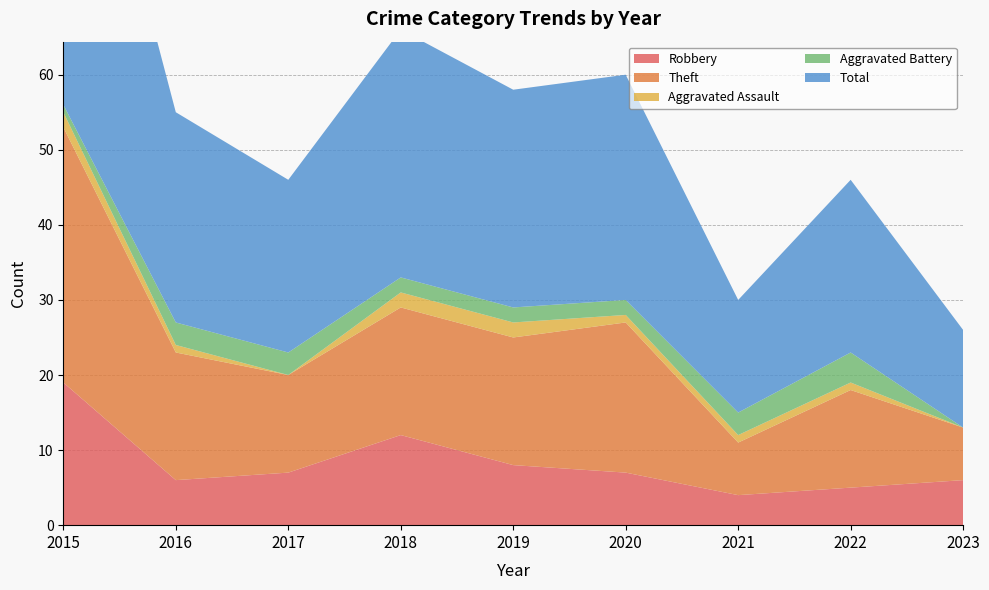

Reading right to left, extract all data points from this chart.

Robbery: 2023=6	2022=5	2021=4	2020=7	2019=8	2018=12	2017=7	2016=6	2015=19
Theft: 2023=7	2022=13	2021=7	2020=20	2019=17	2018=17	2017=13	2016=17	2015=34
Aggravated Assault: 2023=0	2022=1	2021=1	2020=1	2019=2	2018=2	2017=0	2016=1	2015=2
Aggravated Battery: 2023=0	2022=4	2021=3	2020=2	2019=2	2018=2	2017=3	2016=3	2015=1
Total: 2023=13	2022=23	2021=15	2020=30	2019=29	2018=33	2017=23	2016=28	2015=56